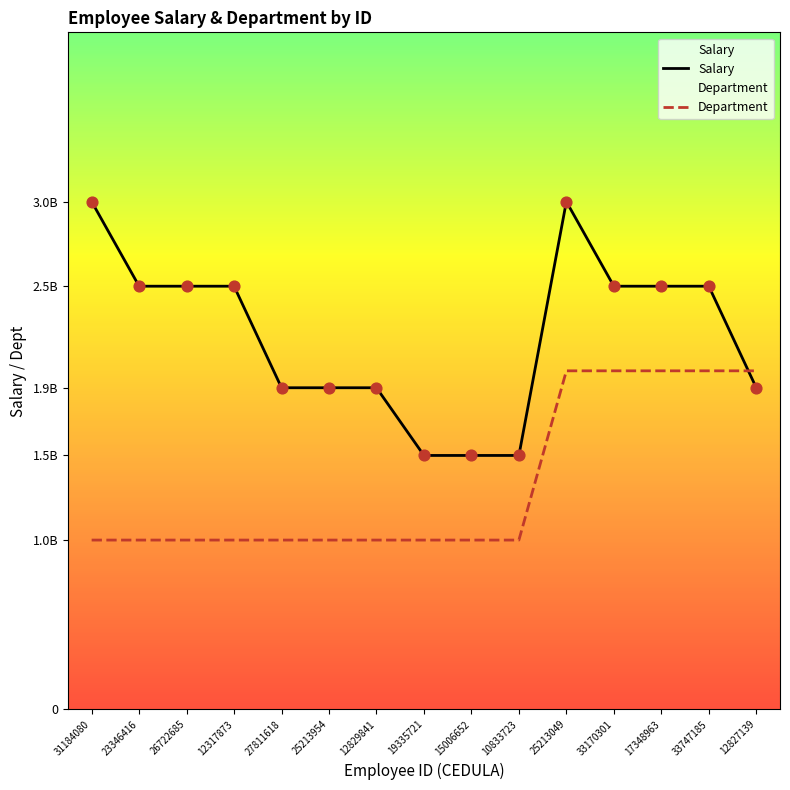

What is the total value across all series at 31184080?

4.0